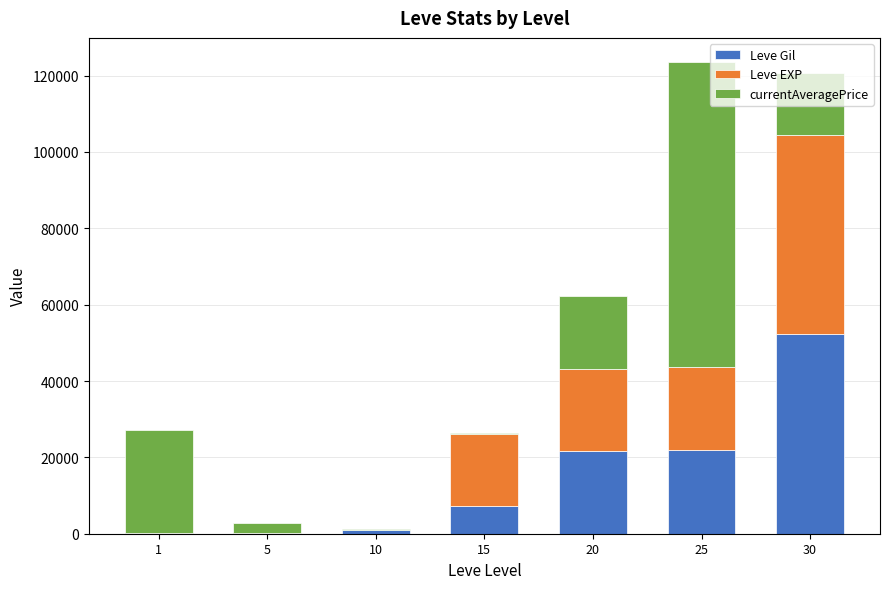

How many distinct data groups are displayed?

3